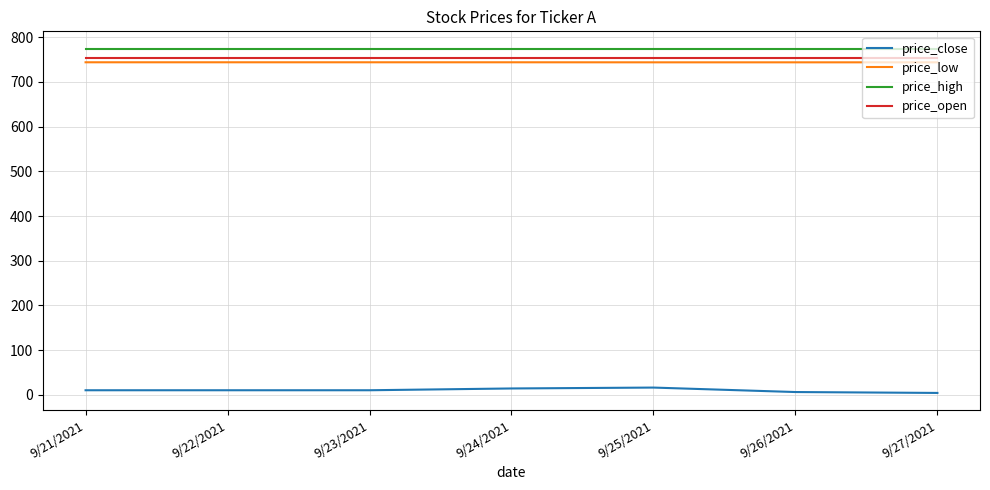

Which series has the widest spread of values?

price_close